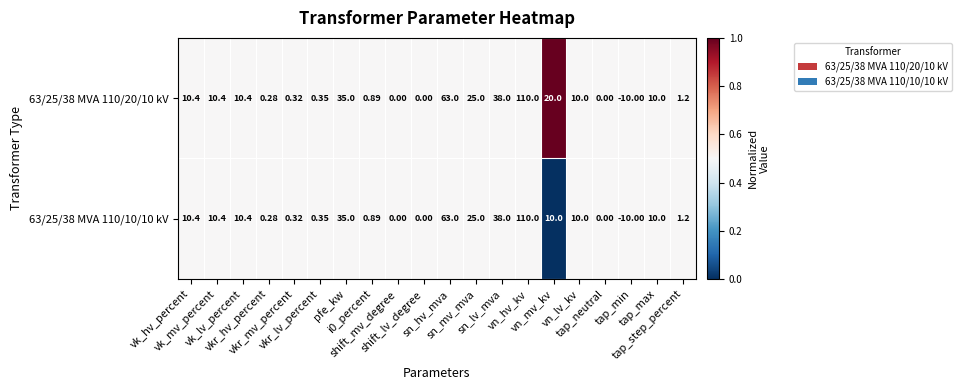

How many negative values does the 63/25/38 MVA 110/20/10 kV series have?

1